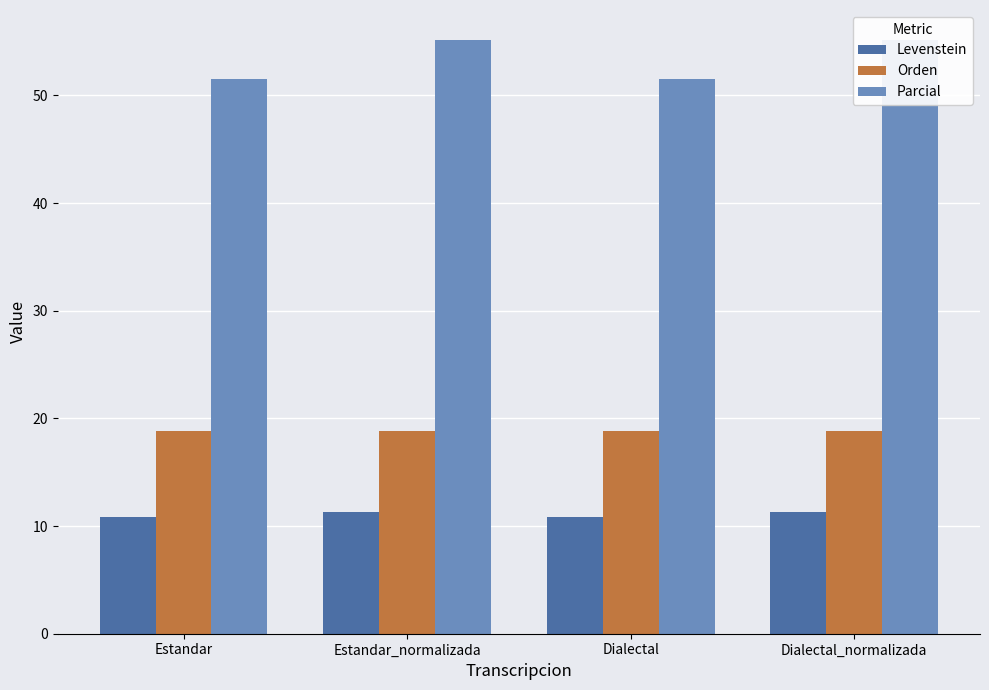

Which series has the largest range (max minus min)?

Parcial